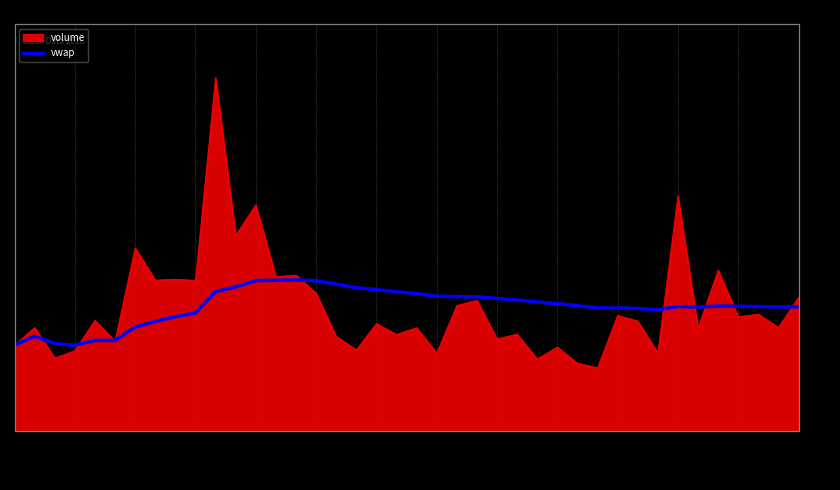

Where is the data nearest to the value 1444344?

3/28/2018